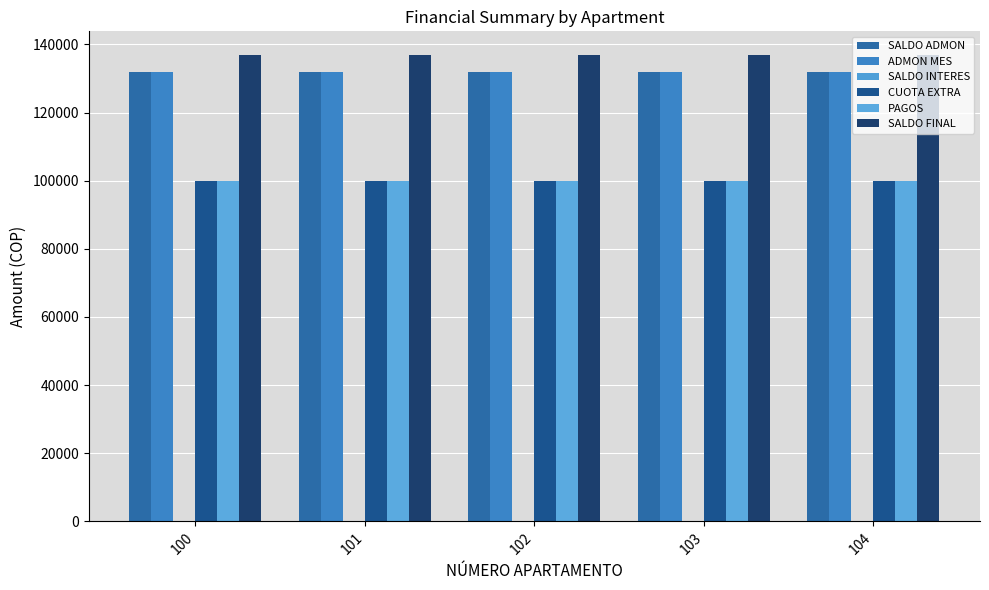

At which label does CUOTA EXTRA reach its minimum?

100